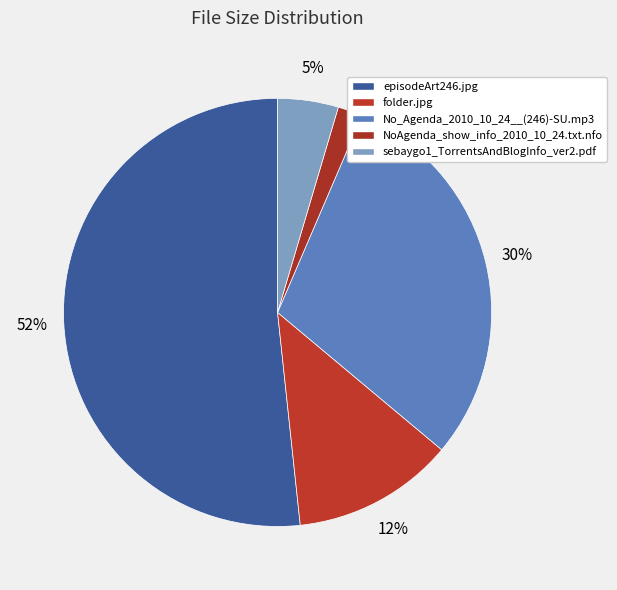

True or false: No_Agenda_2010_10_24__(246)-SU.mp3 accounts for 37% of the total.

False